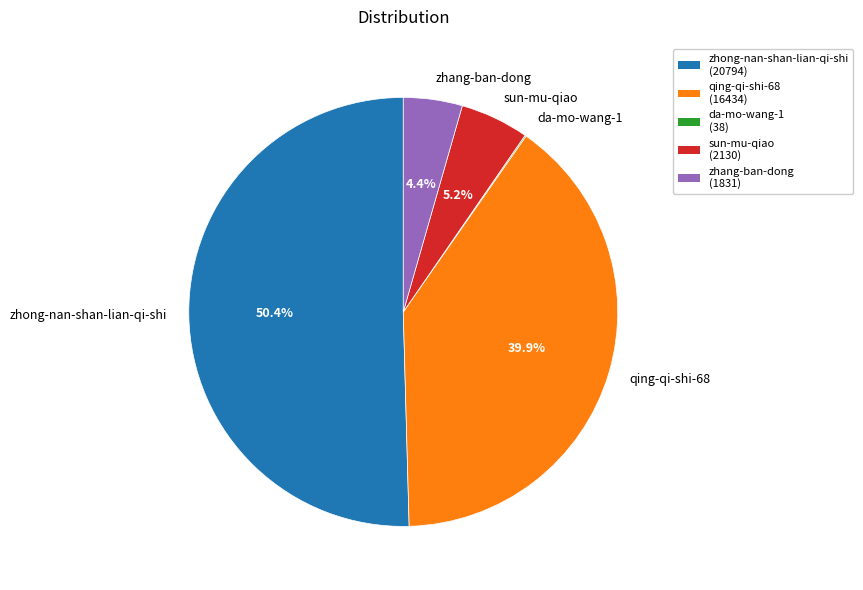

True or false: zhong-nan-shan-lian-qi-shi accounts for 50% of the total.

True